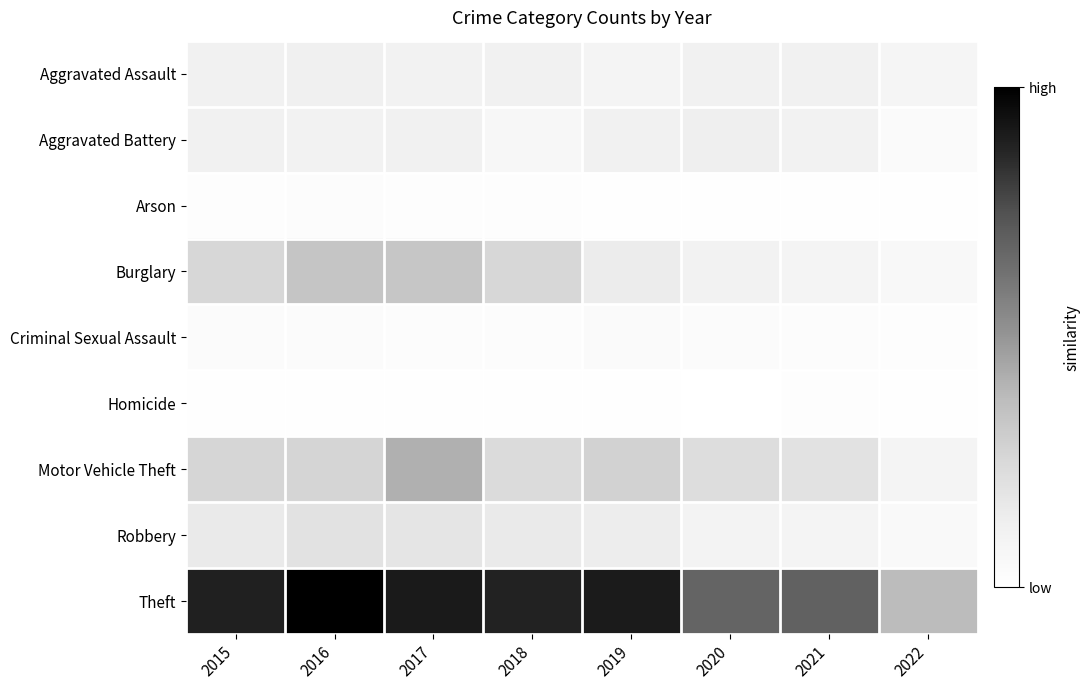

Which series has the largest range (max minus min)?

Theft